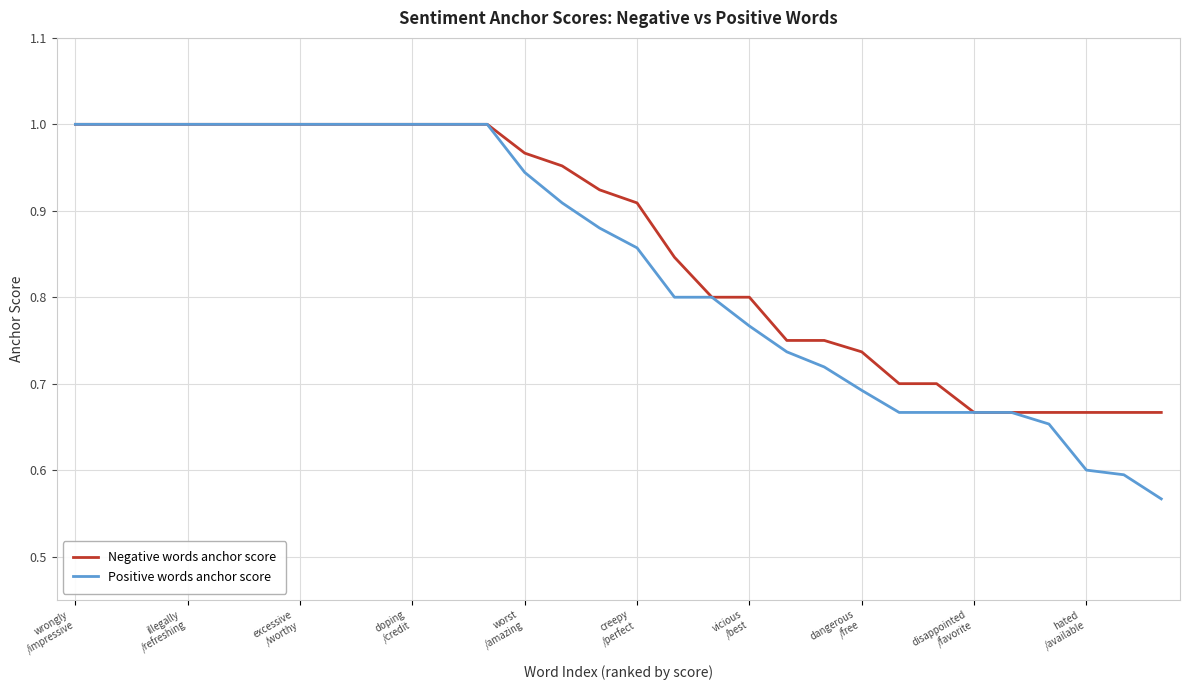

How many lines are shown in the chart?

2